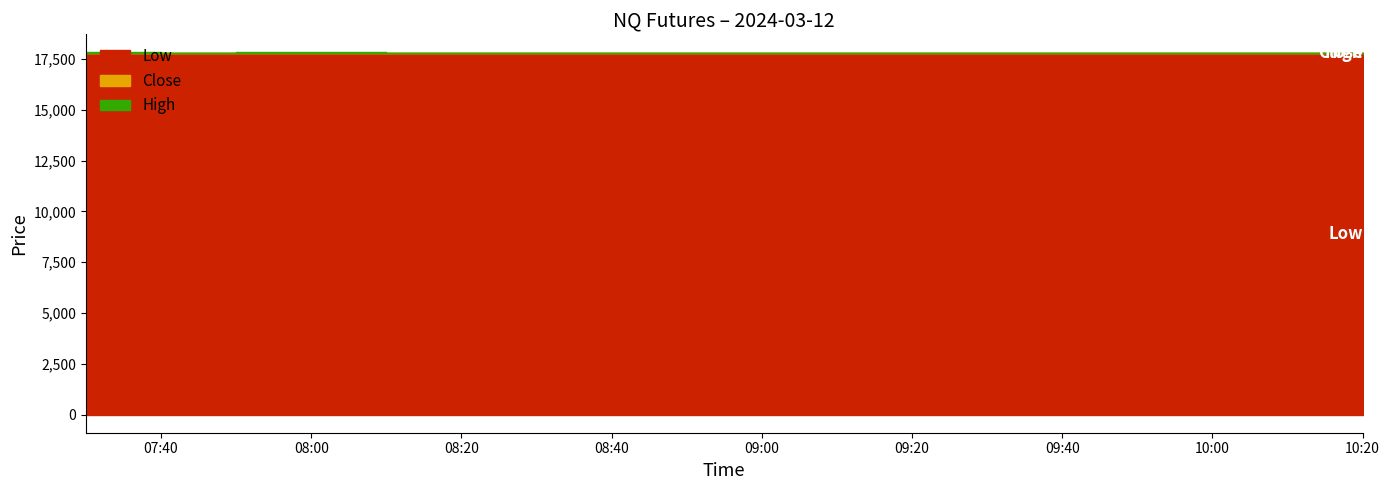

At 2024-03-12 10:10:00, list the series in order from largest to smallest.

Close, High, Low